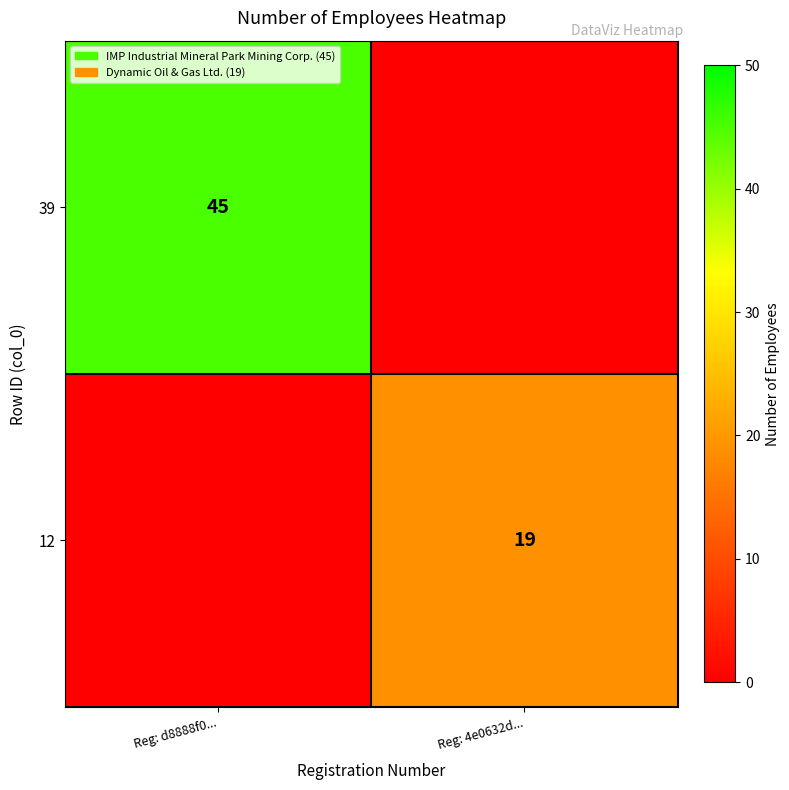

The value of 39 at Reg: d8888f0... is 13. True or false?

False